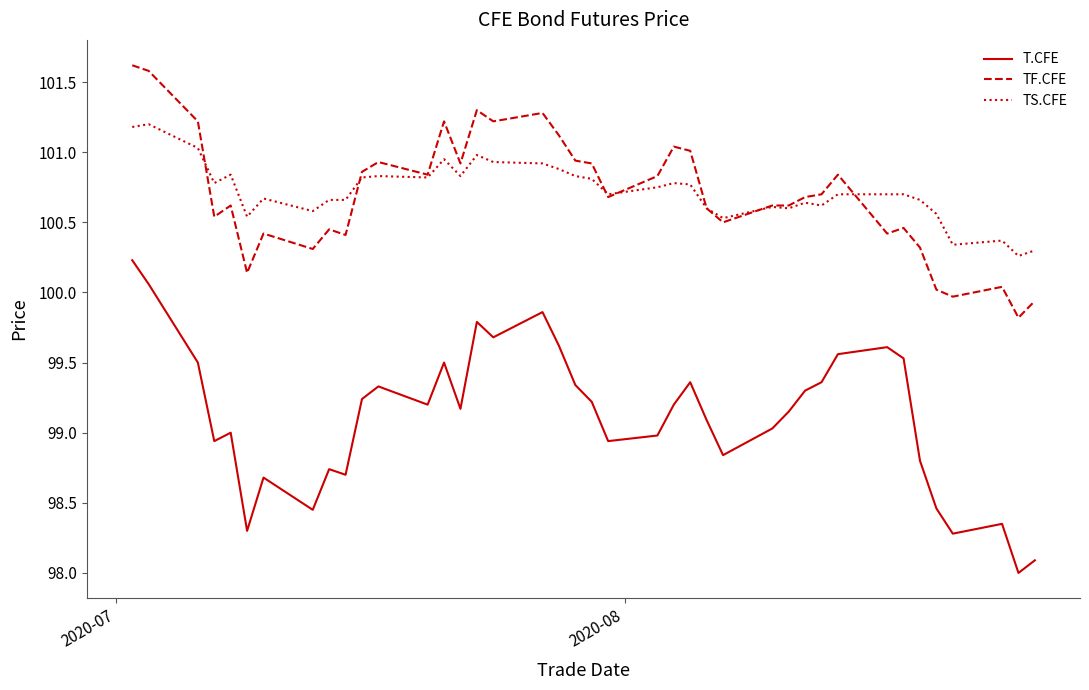

What is the maximum value for TF.CFE?

101.6